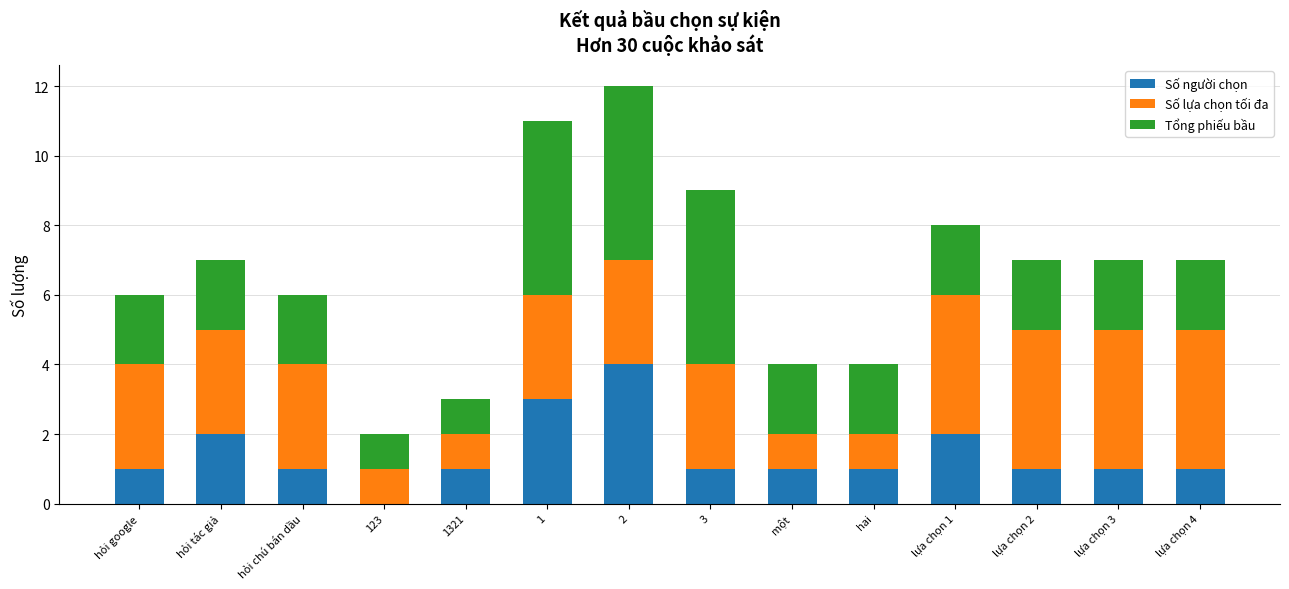

How many data points does each series have?

14